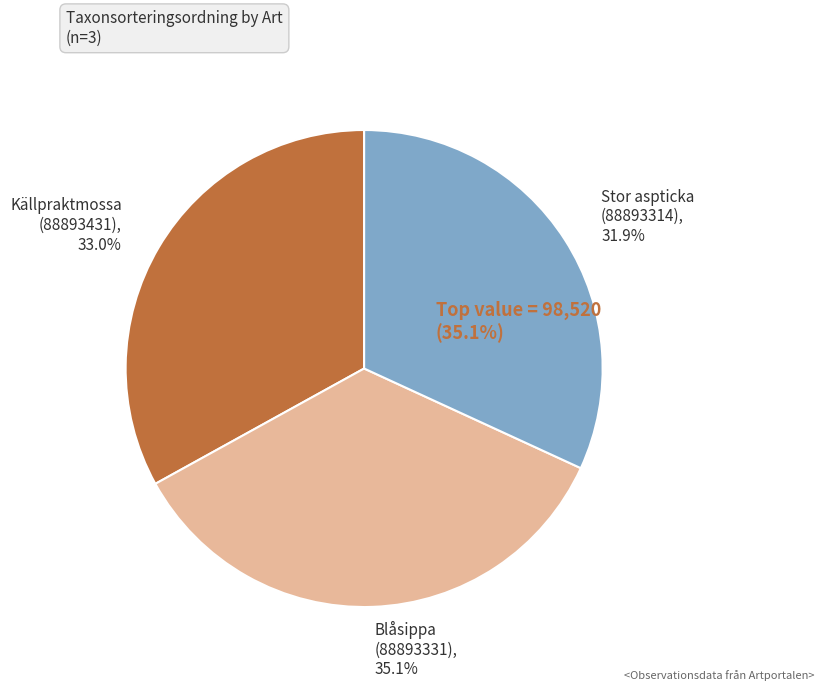

What portion of the pie excludes Blåsippa (88893331)?

64.9%